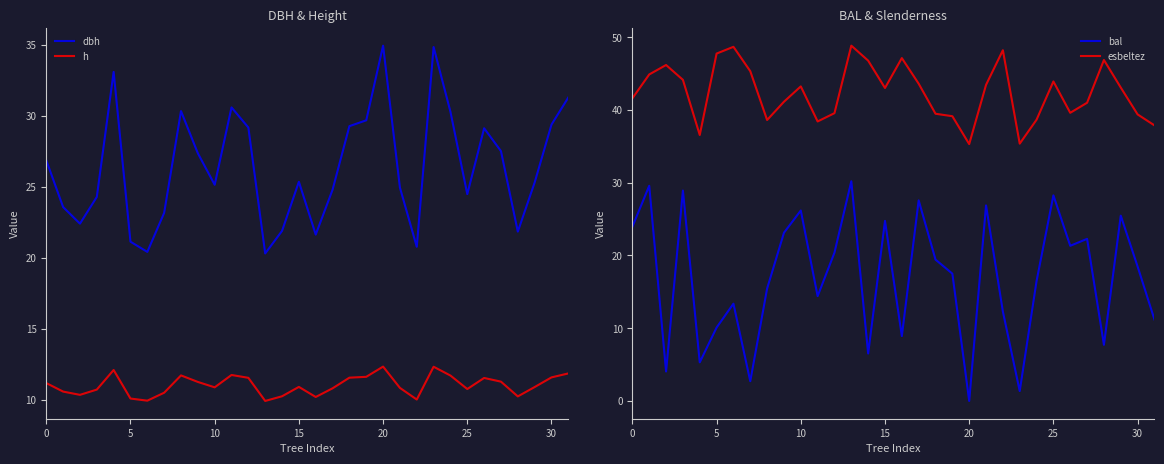

Does the chart display data point markers on the line(s)?

No